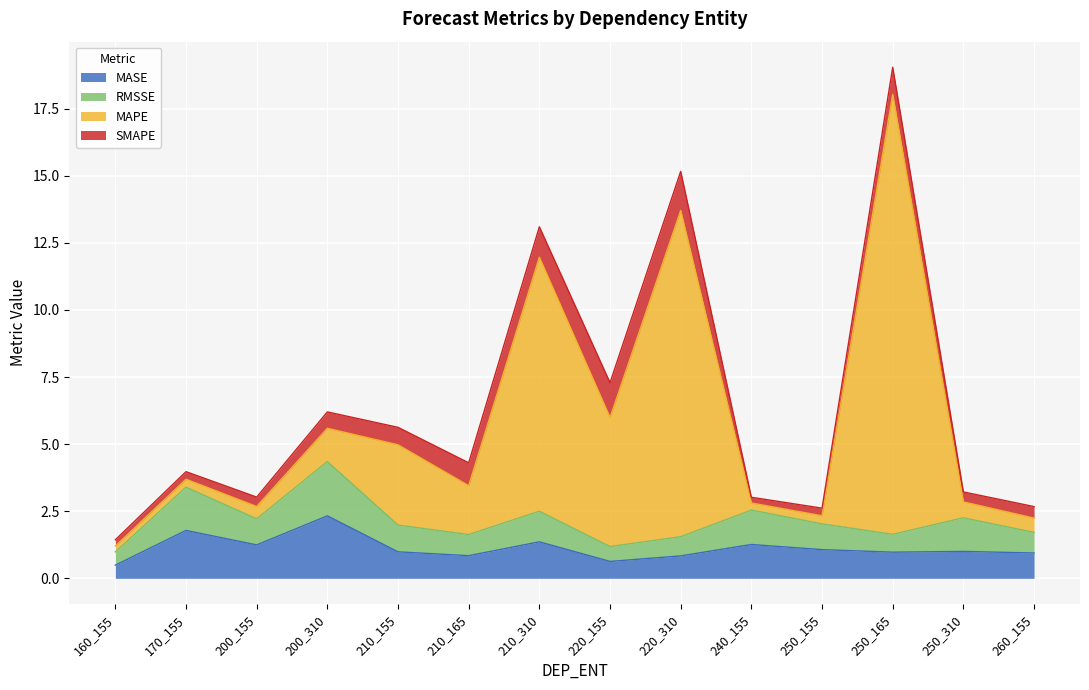

At which category is the sum across all series the highest?

250_165